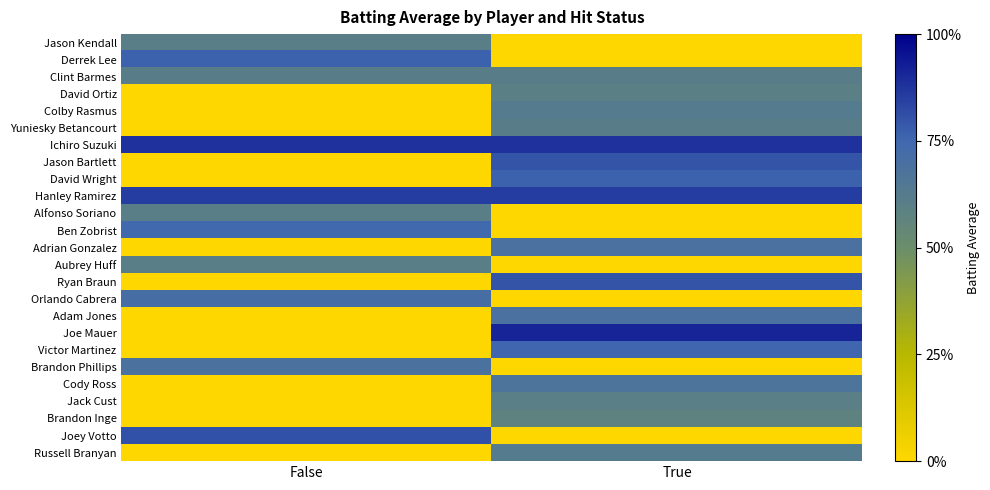

Which series changed the most between False and True?

Joe Mauer